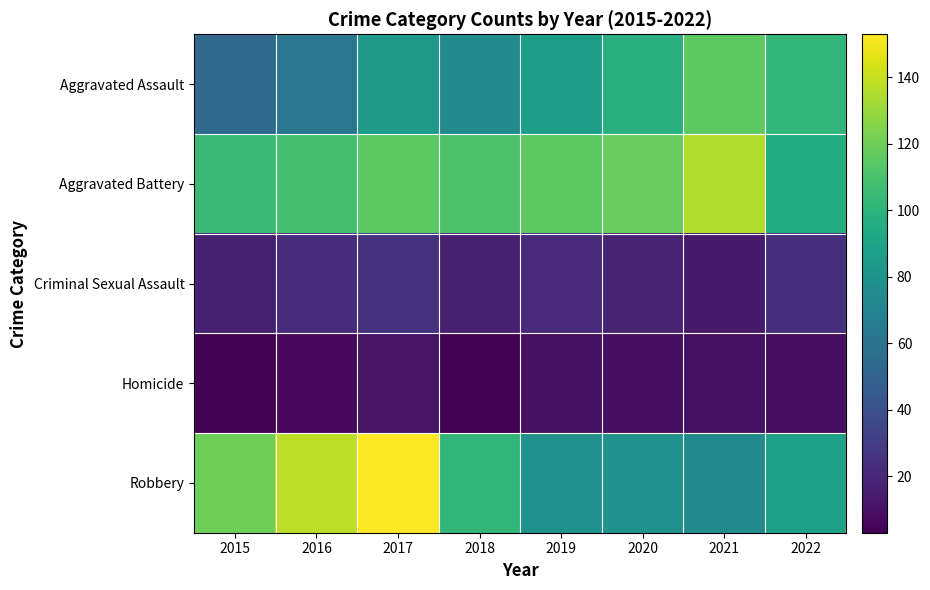

At 2021, list the series in order from smallest to largest.

Homicide, Criminal Sexual Assault, Robbery, Aggravated Assault, Aggravated Battery